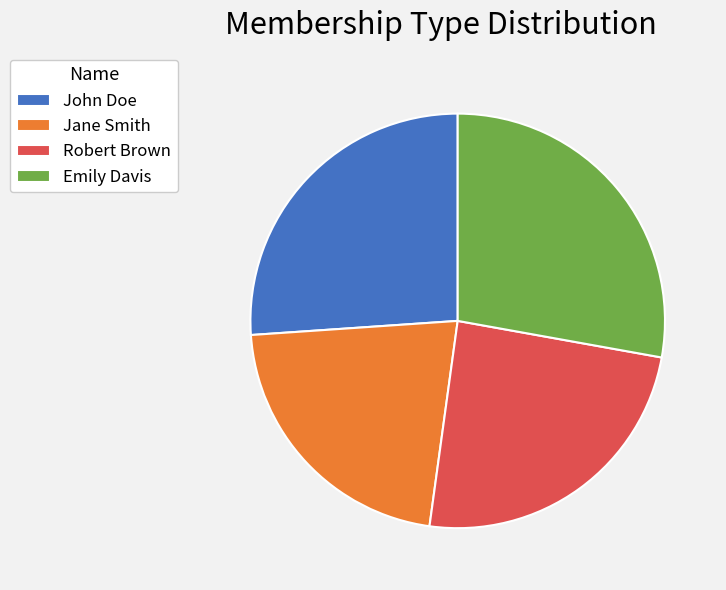

Which category has the smallest portion of the pie?

Jane Smith